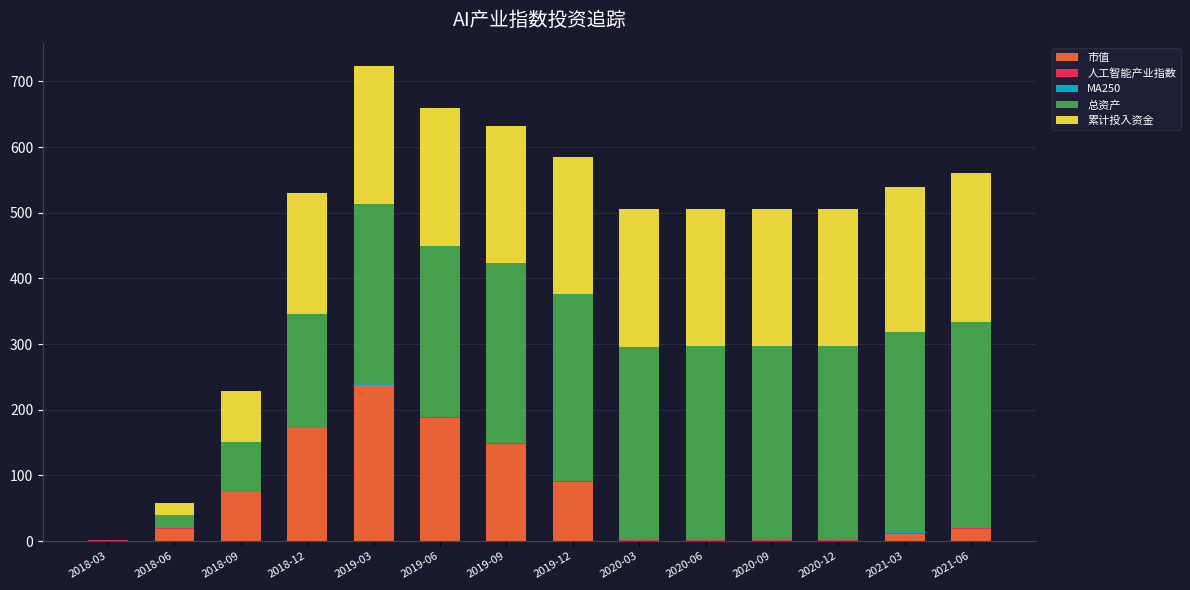

What position from the left is 2020-12?

12